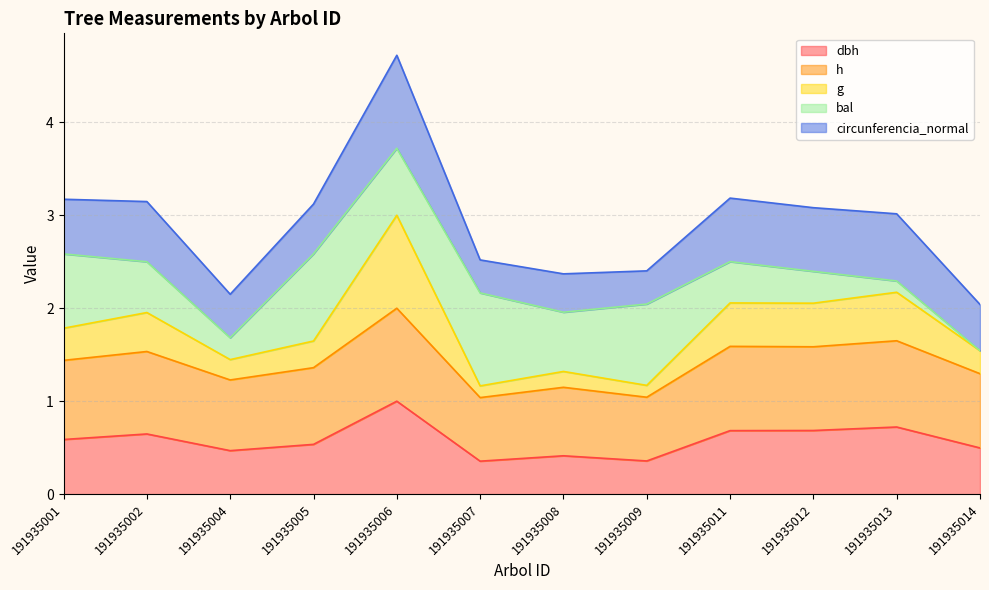

True or false: dbh and g cross at least once.

False